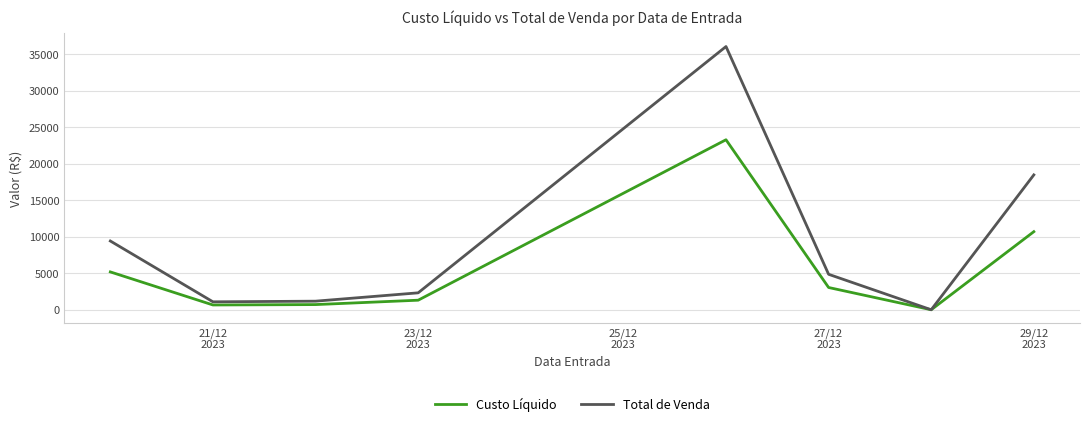

List the series in order of their overall mean, lowest first.

Custo Líquido, Total de Venda